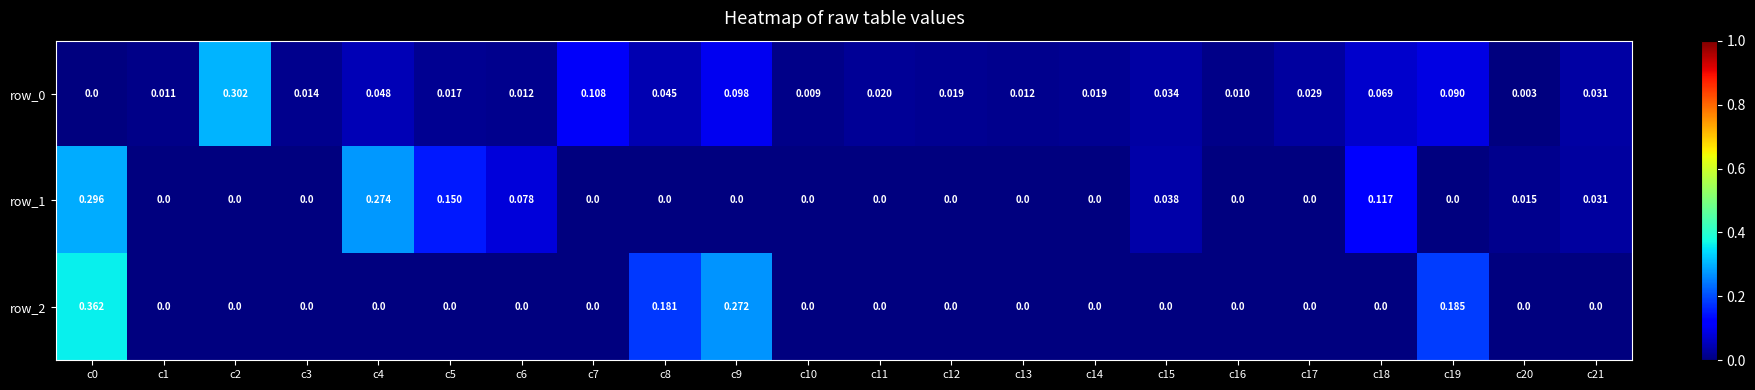

Which series has the largest total across all categories?

row_0